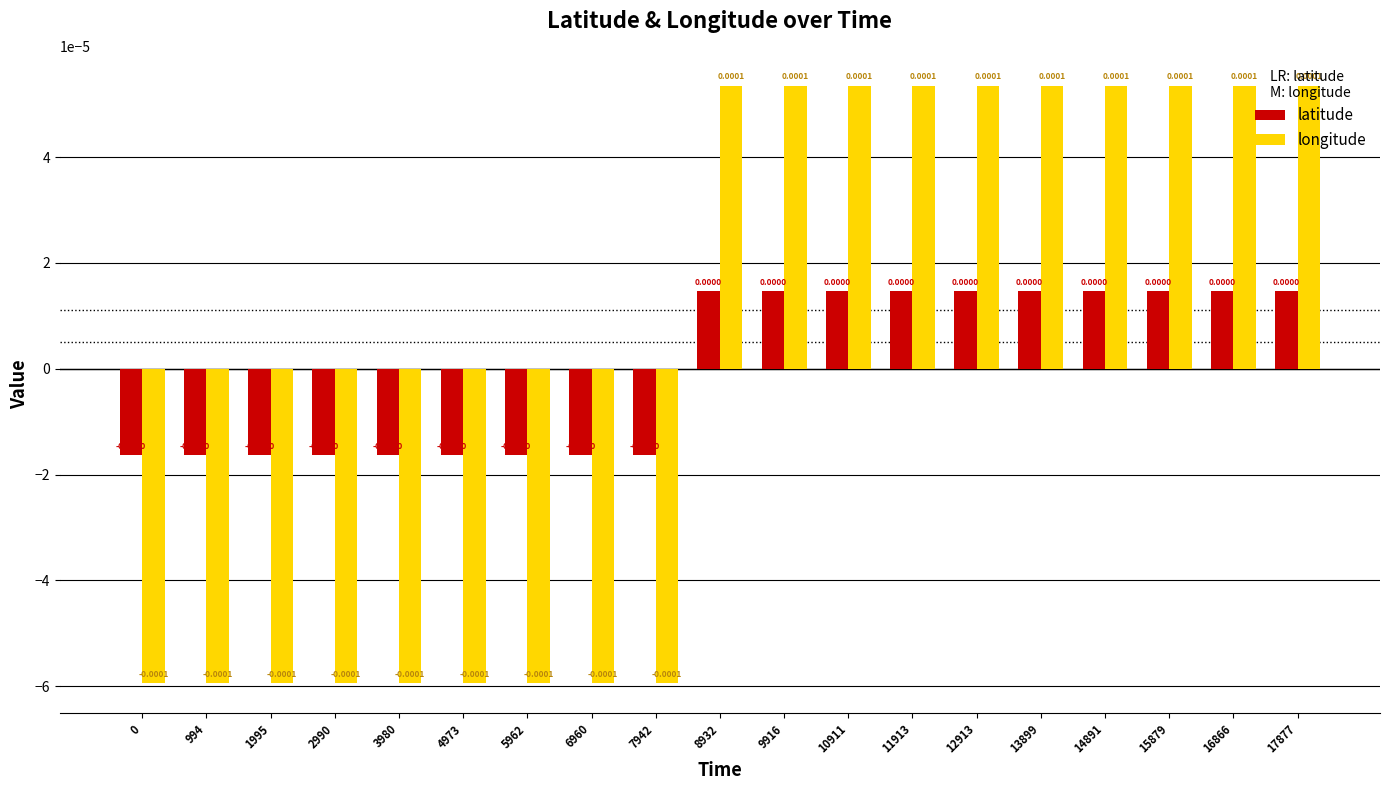

How many latitude values are between 0 and 1?

10